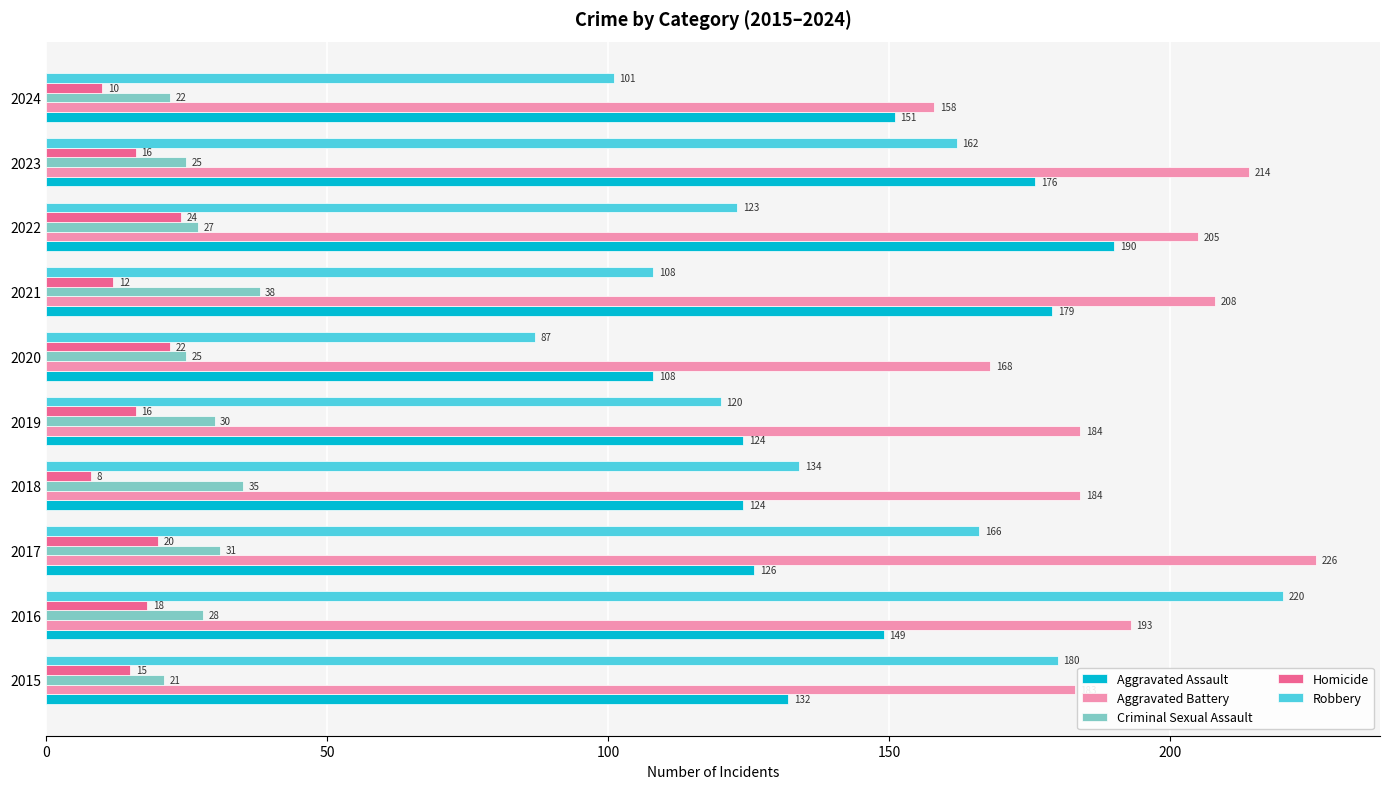

At which category is the sum across all series the highest?

2016